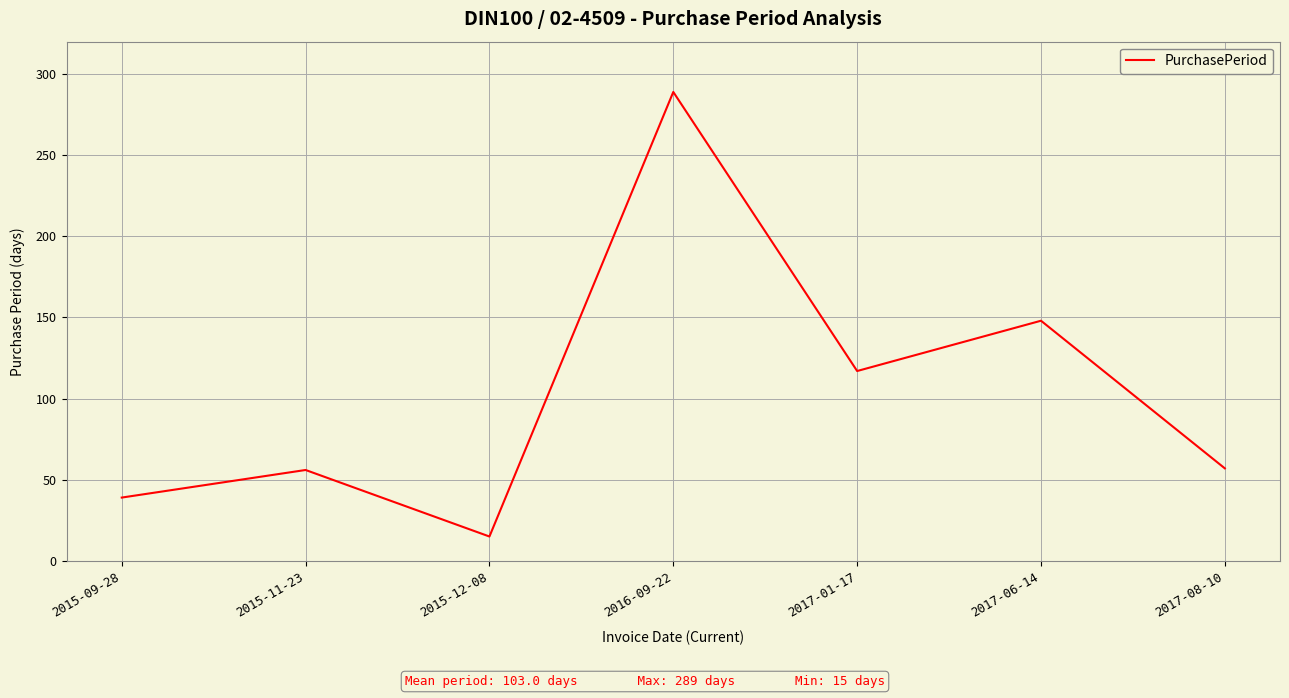

Where is the data nearest to the value 152?

2017-06-14